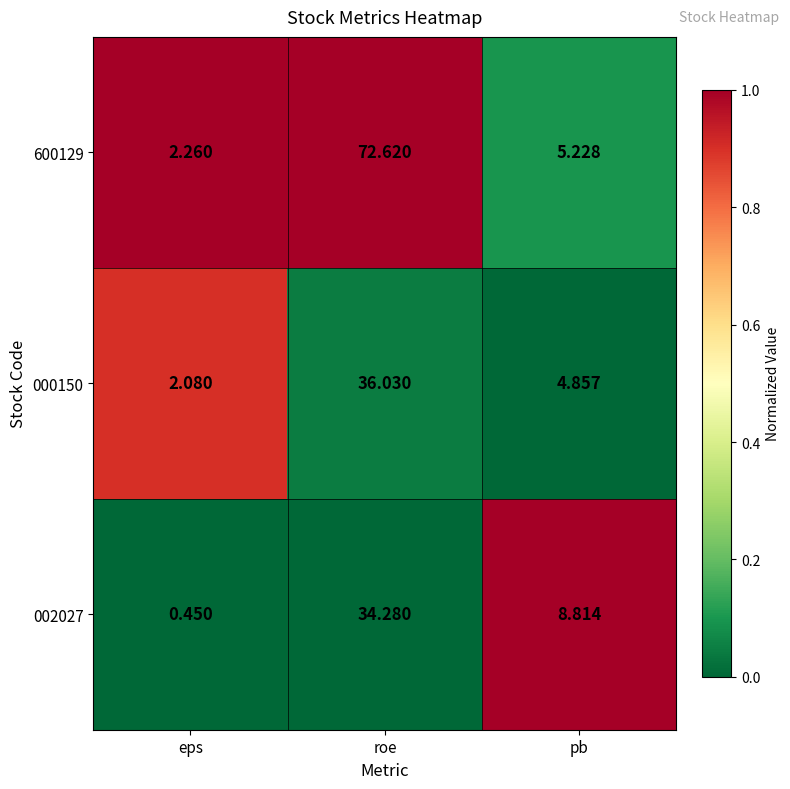

At which category is the sum across all series the highest?

roe